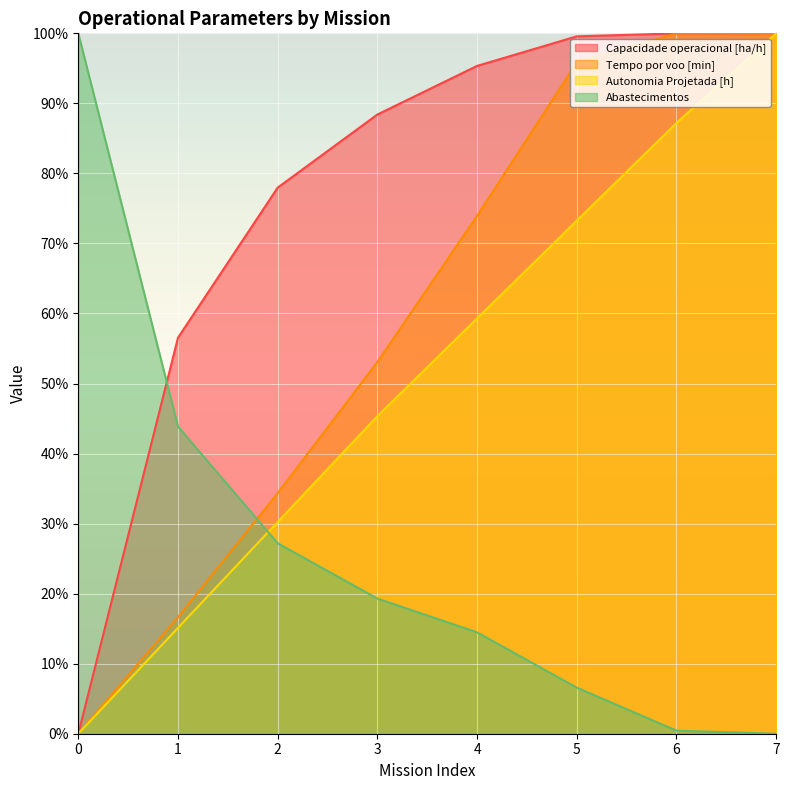

At which category does the chart reach its peak across all series?

7